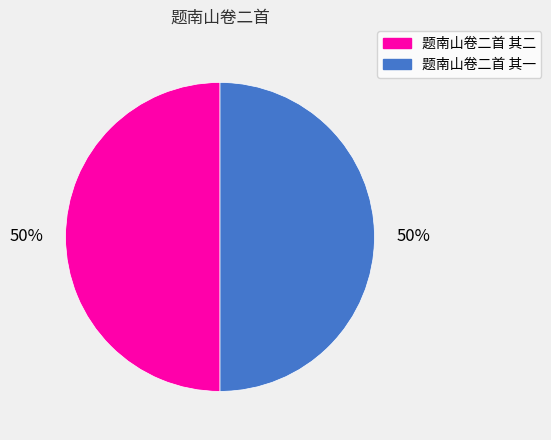

To the nearest percent, what is the average slice percentage?

50%